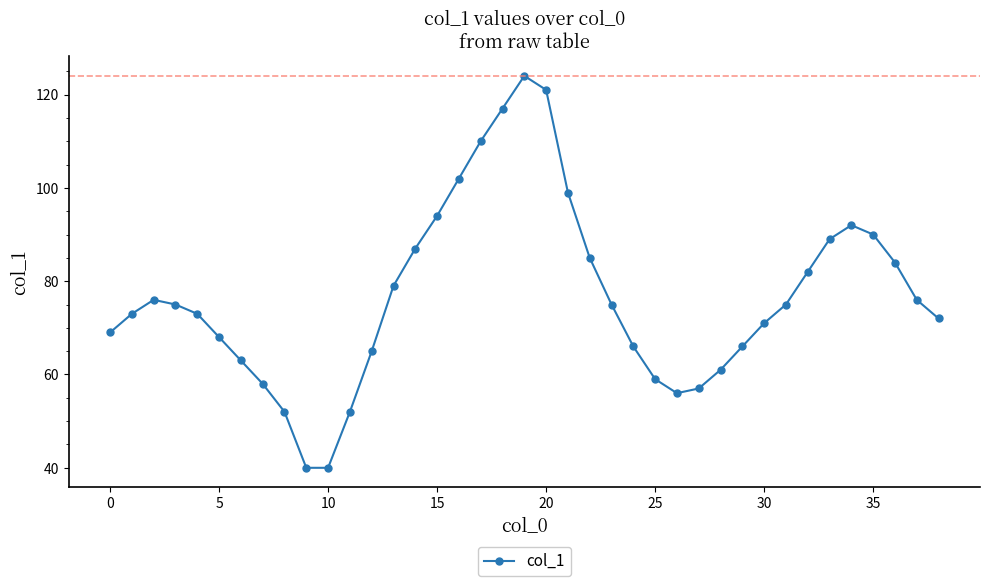

What is the value of the 34th point from the left?

89